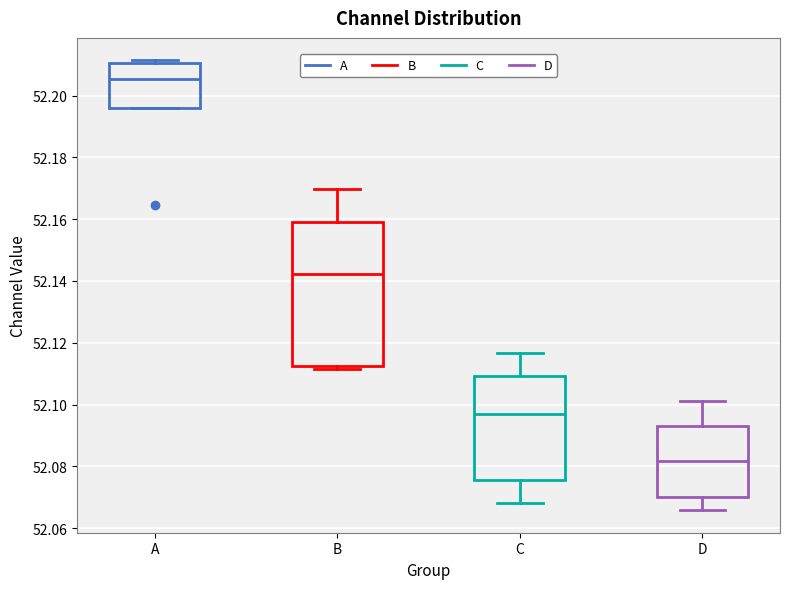

Which box's median line is the highest?

A